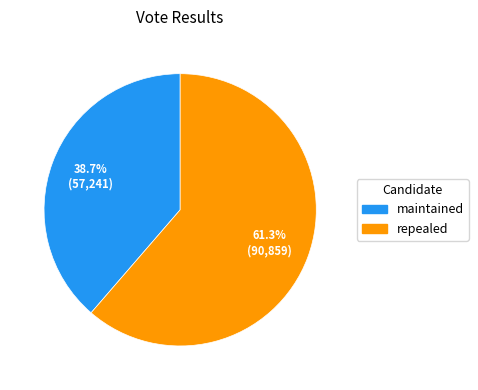

Which slice is the smallest?

maintained